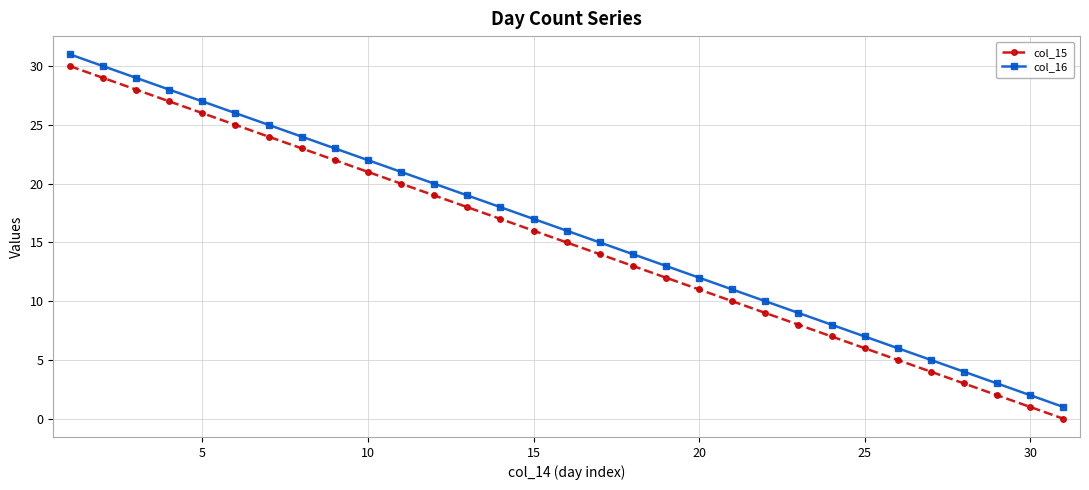

True or false: col_15 and col_16 intersect in this chart.

False